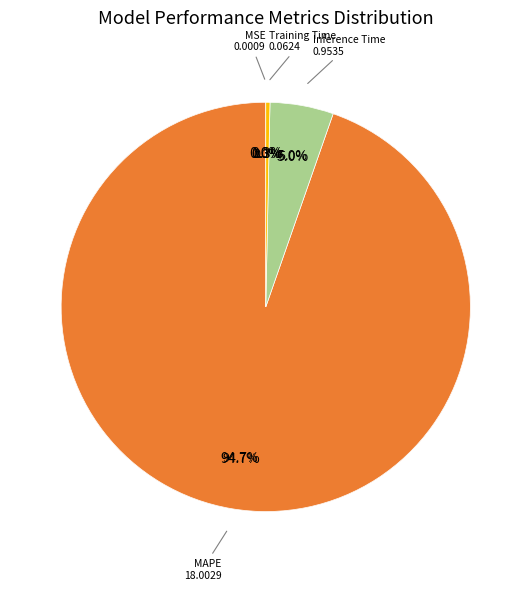

Does any single category account for the majority?

Yes